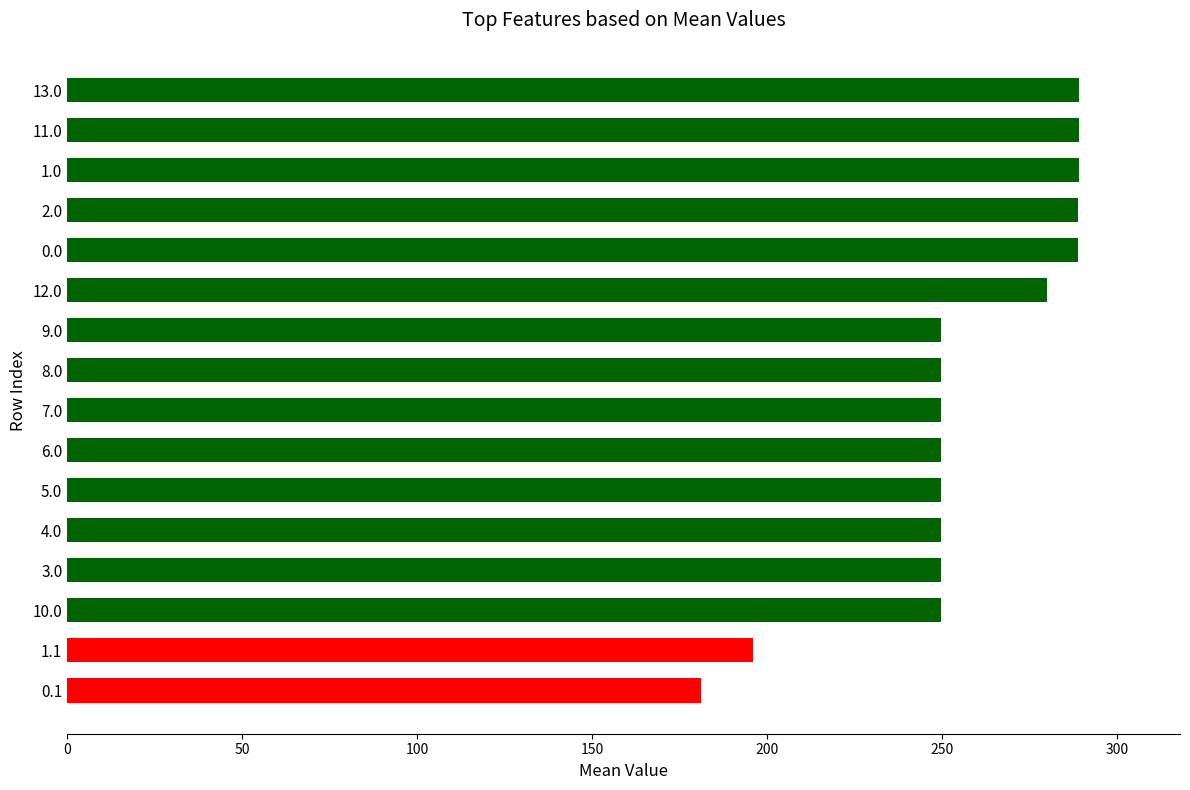

Which has a higher value, 3.0 or 2.0?

2.0